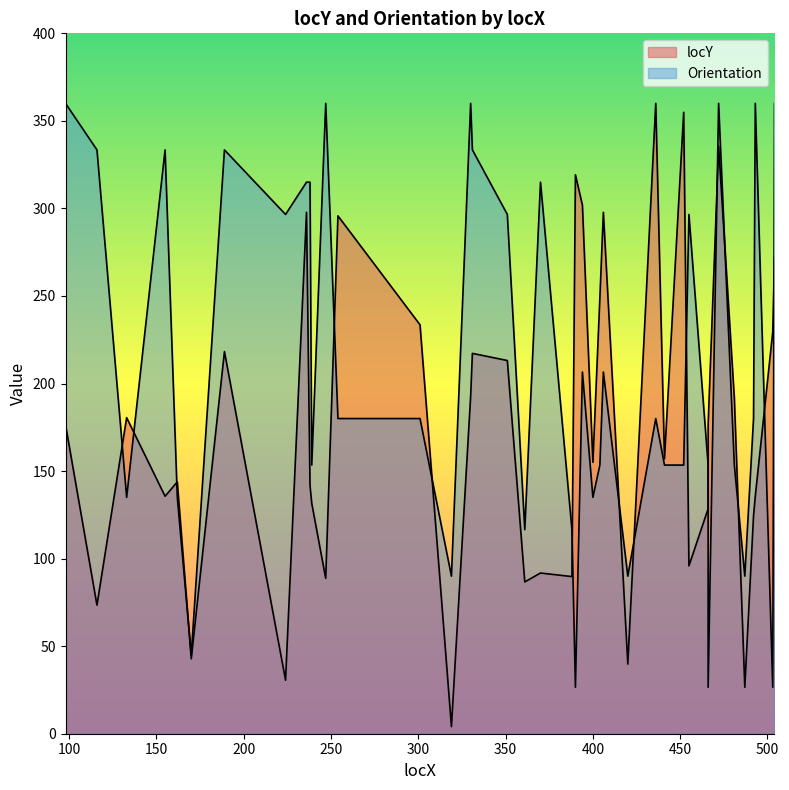

At which category does Orientation reach its first local valley?

133